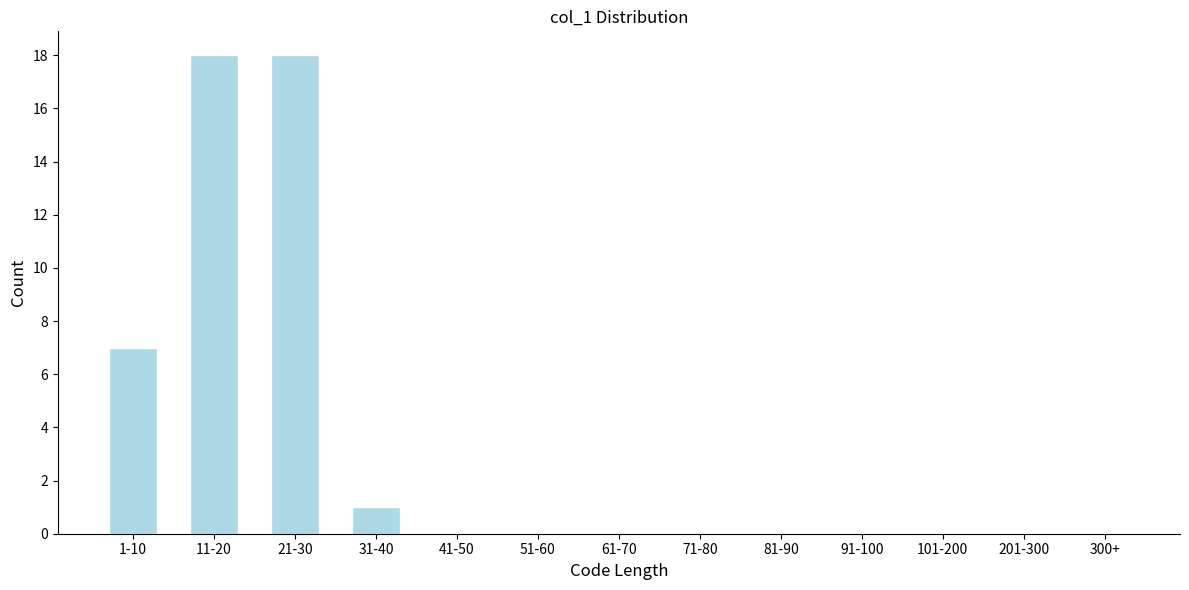

Reading left to right, what are all the values shown in this chart?

1-10=7	11-20=18	21-30=18	31-40=1	41-50=0	51-60=0	61-70=0	71-80=0	81-90=0	91-100=0	101-200=0	201-300=0	300+=0